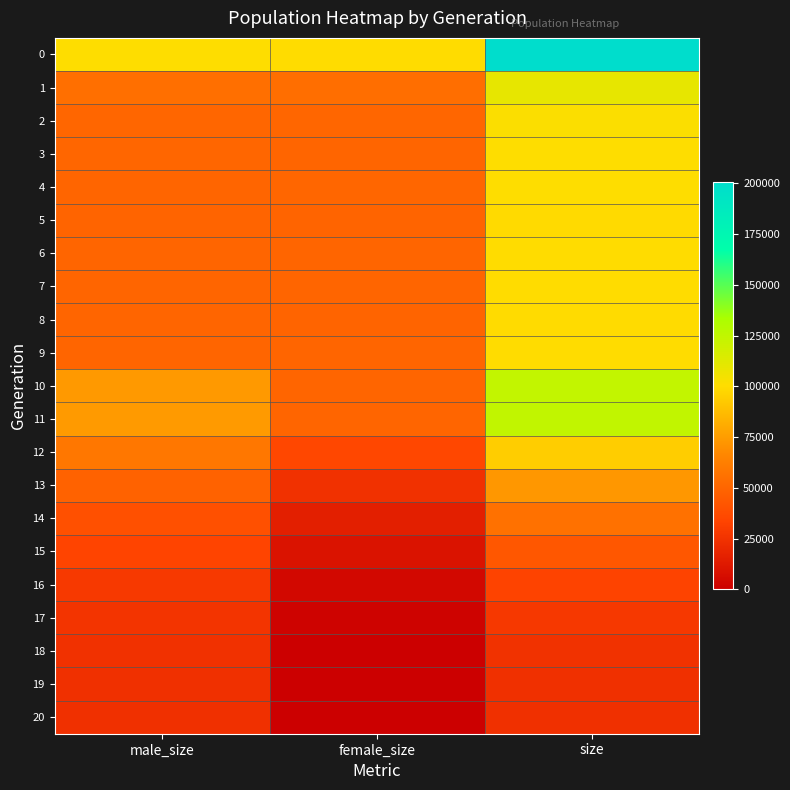

Between female_size and male_size, which is larger?

male_size